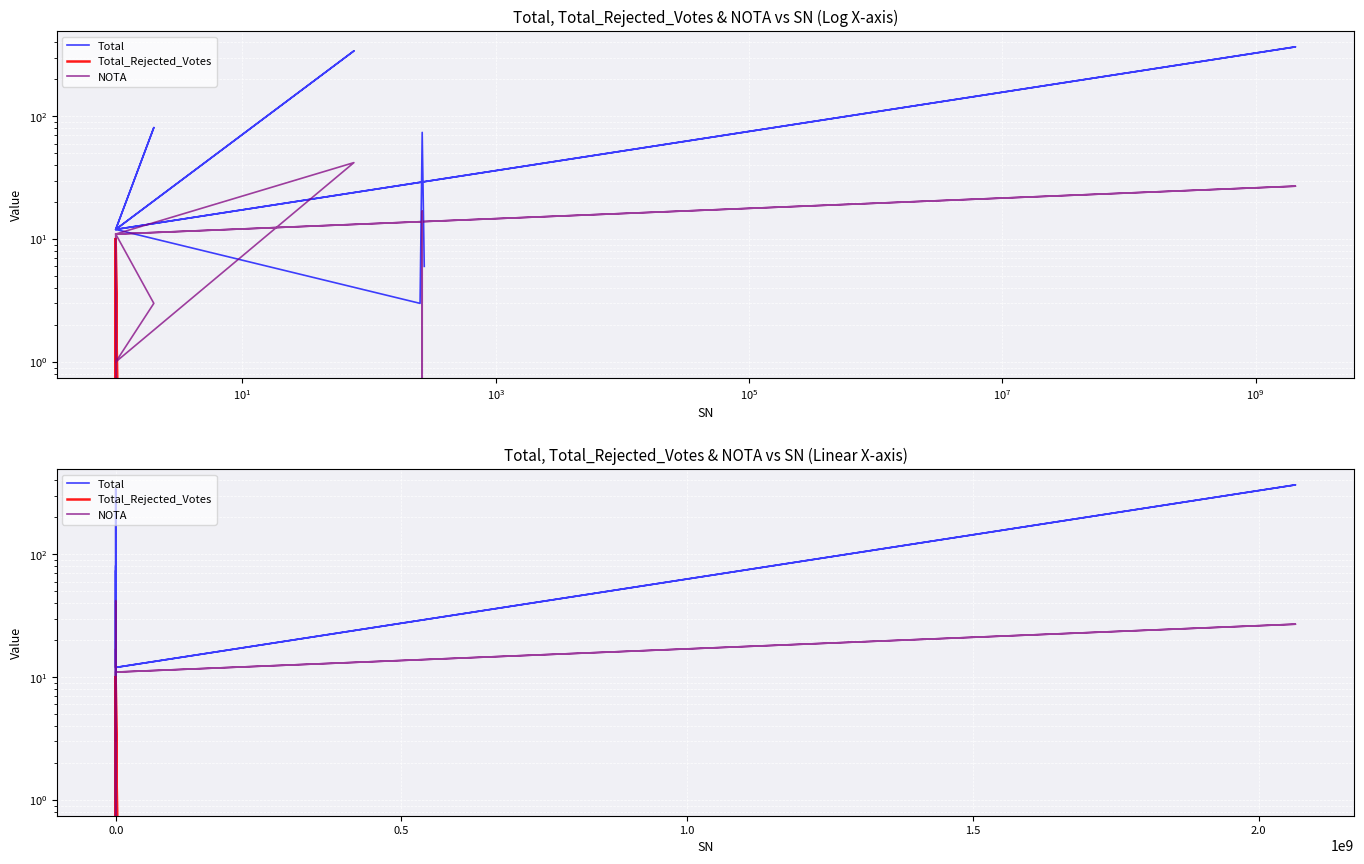

How many lines are shown in the chart?

3